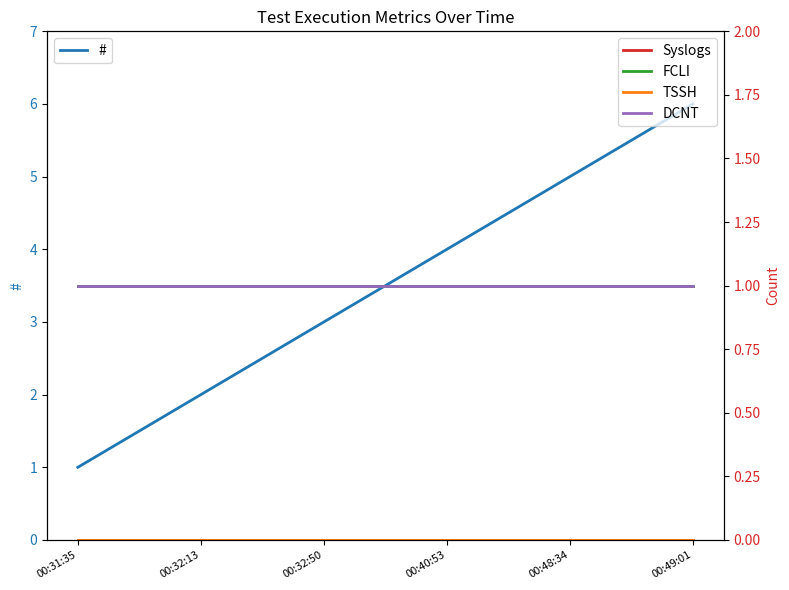

What is the greatest value displayed?

6